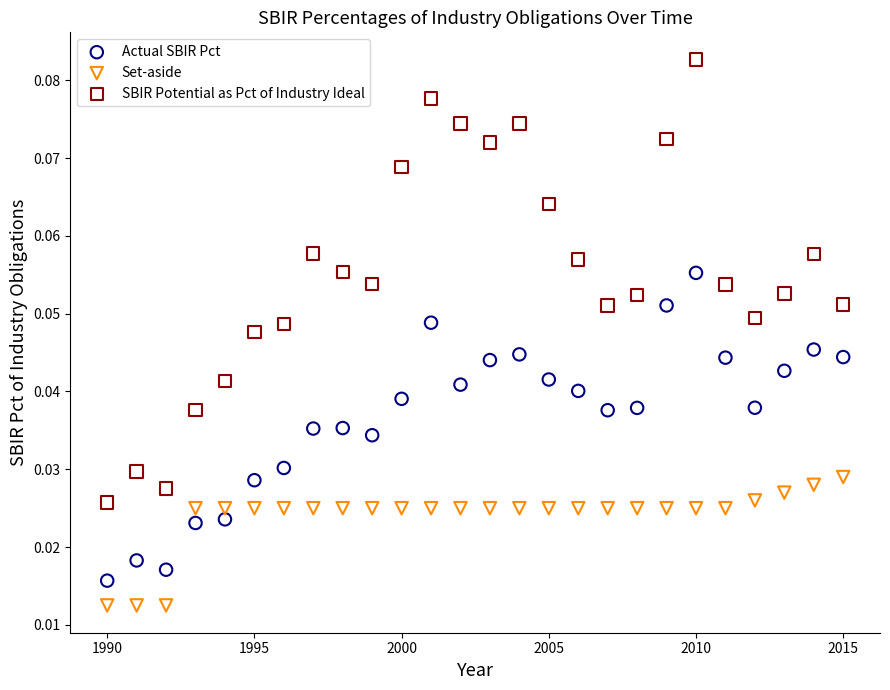

What are all the series names shown in the legend?

Actual SBIR Pct, Set-aside, SBIR Potential as Pct of Industry Ideal